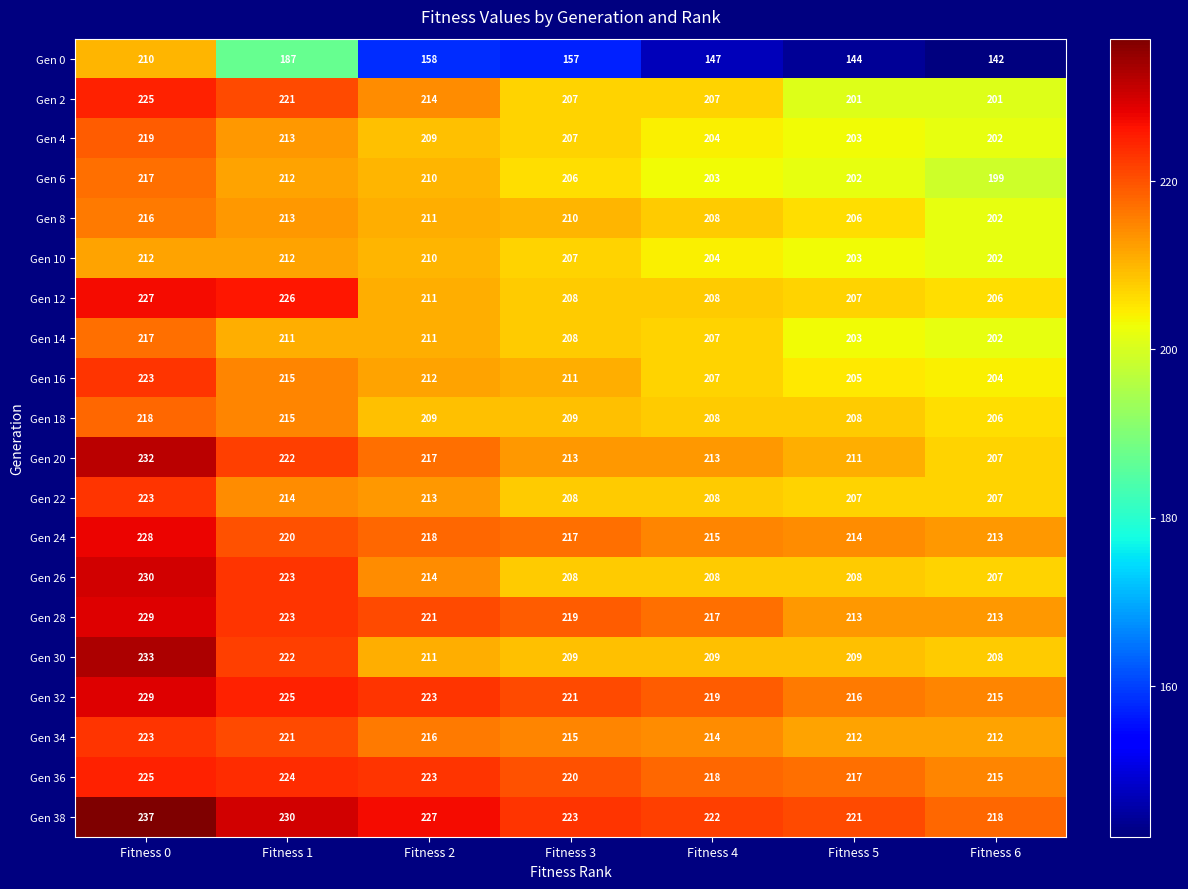

How many distinct data groups are displayed?

20